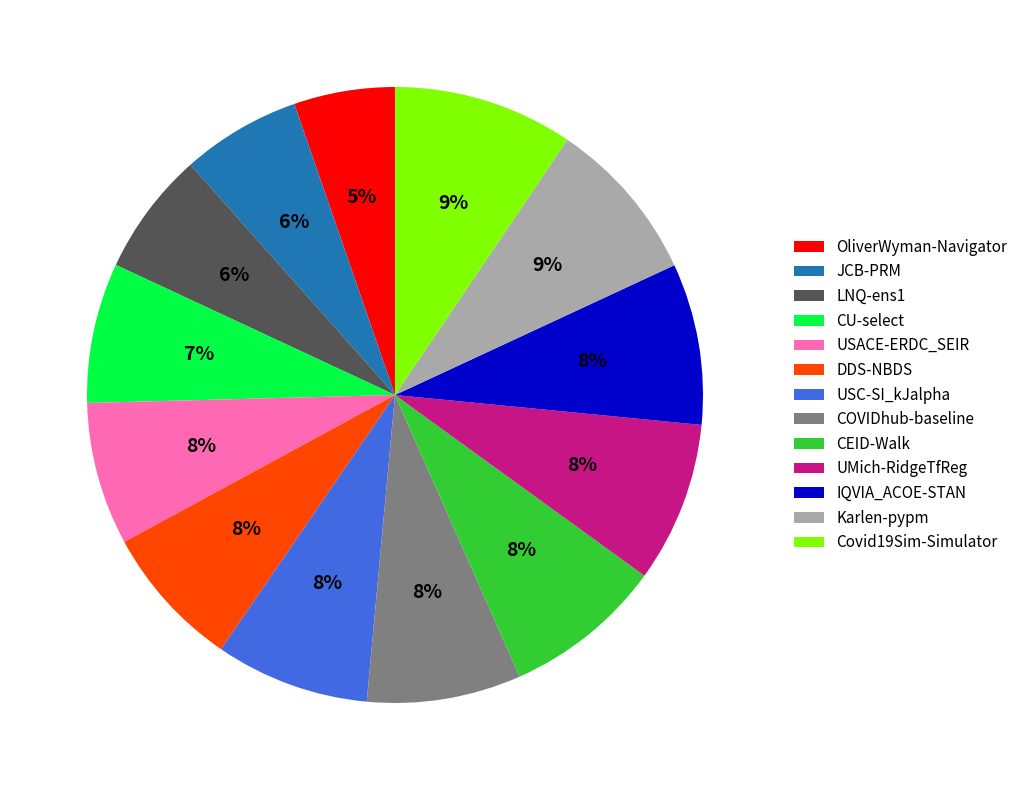

To the nearest percent, what portion does CU-select represent?

7%